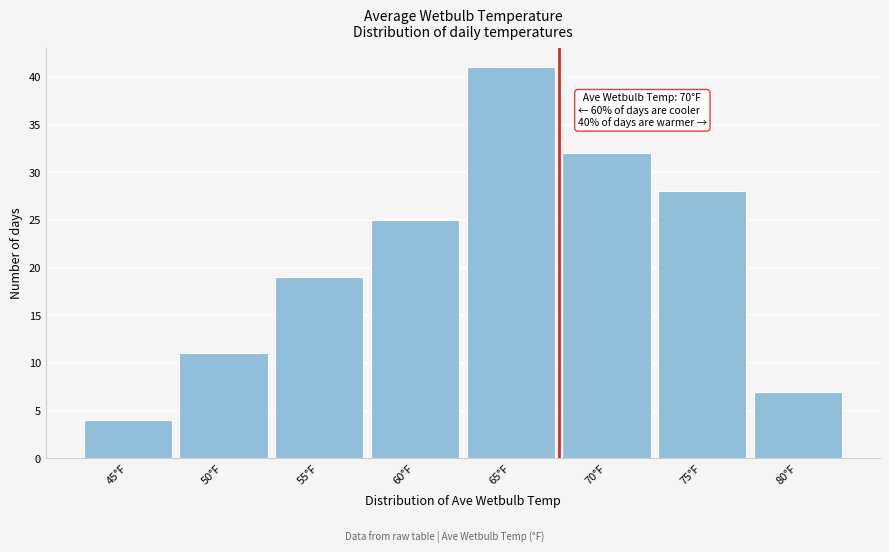

Reading left to right, transcribe all the data shown in this chart.

45°F=4	50°F=11	55°F=19	60°F=25	65°F=41	70°F=32	75°F=28	80°F=7